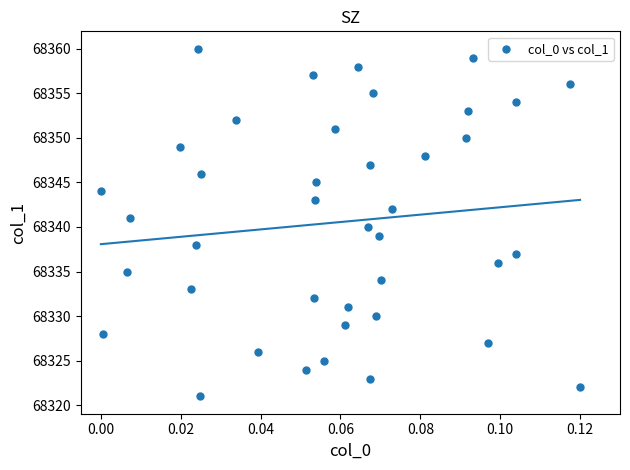

What is the range of Y values (max minus min)?

39